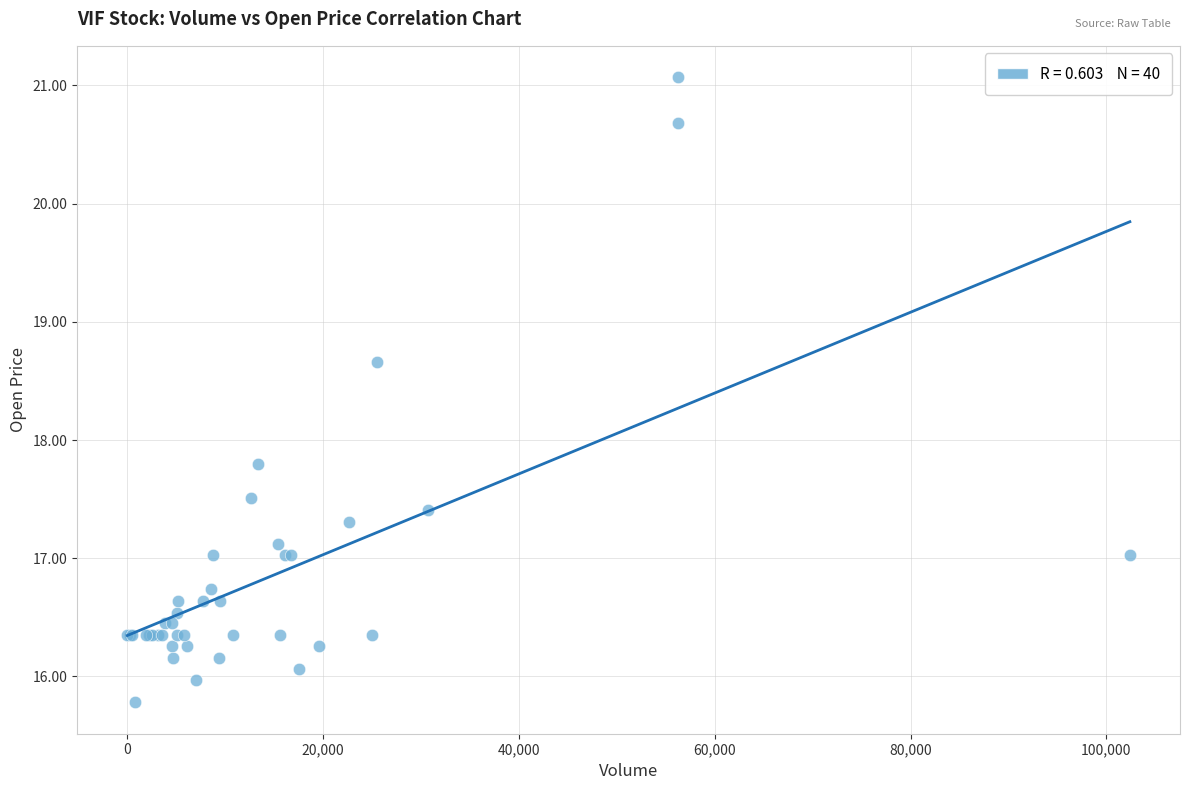

What Y value in the scatter plot is closest to 18?

17.8